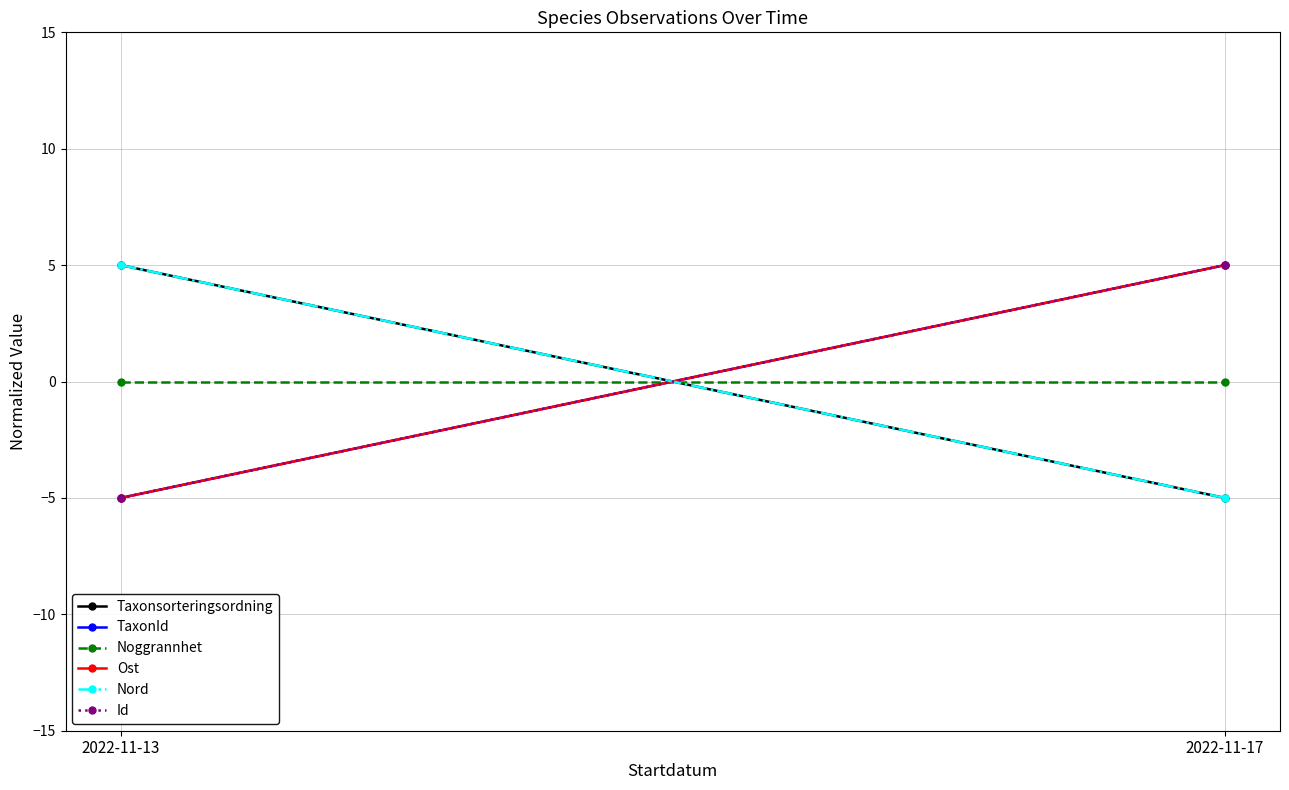

Rank the series by their maximum value, from highest to lowest.

Taxonsorteringsordning, TaxonId, Ost, Nord, Id, Noggrannhet